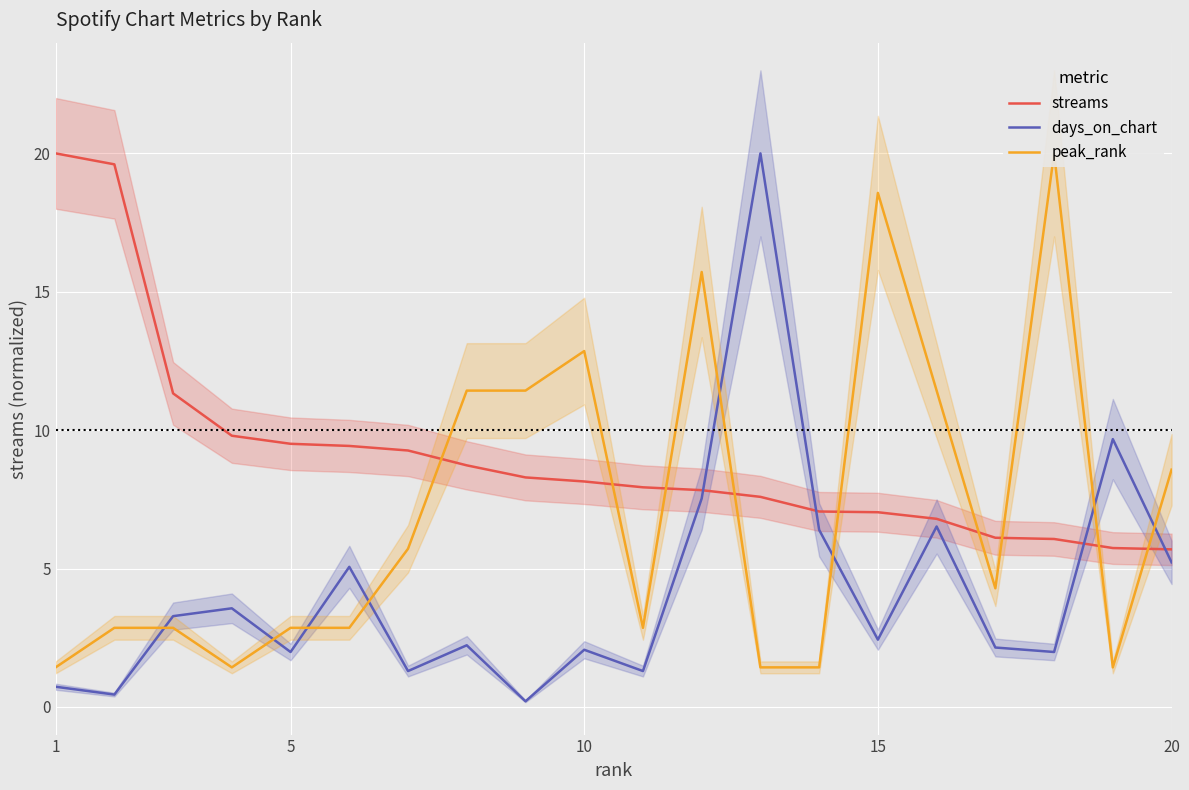

What is the sum of all days_on_chart values?

84.0